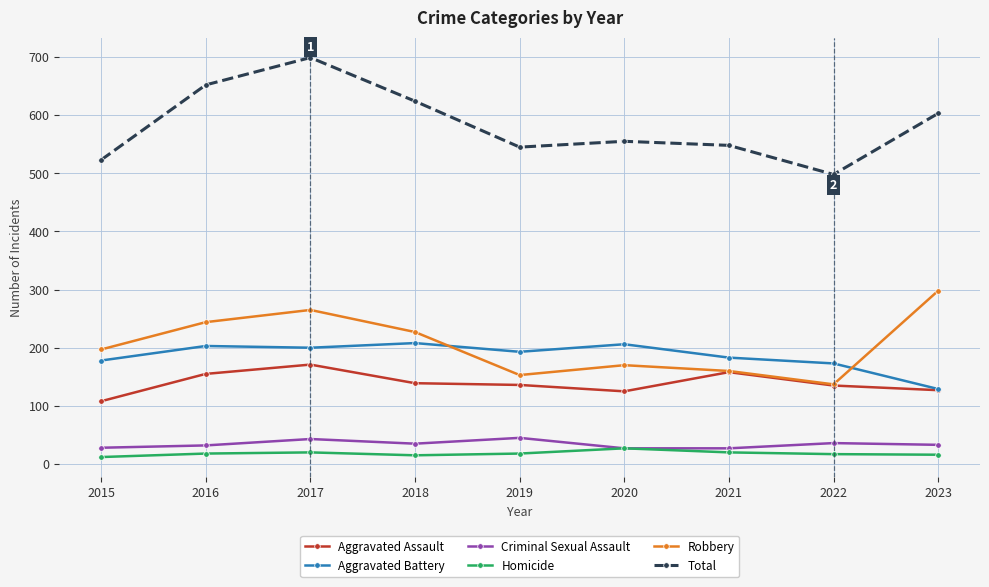

True or false: Aggravated Assault has a value of 127 at 2023.

True